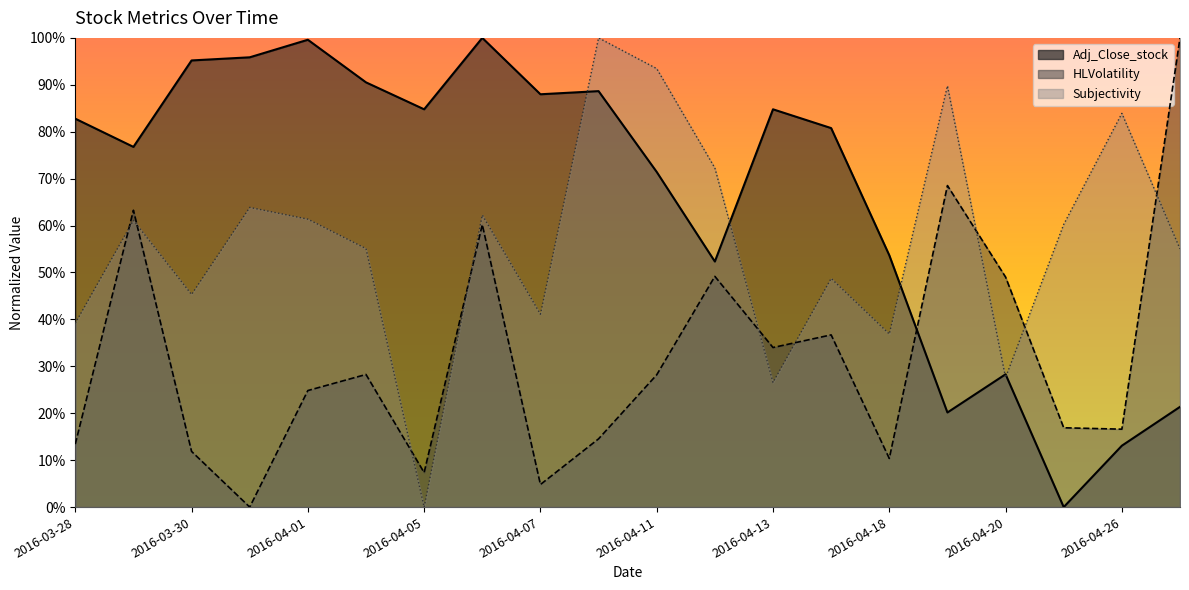

How many interior local peaks does the HLVolatility series have?

6